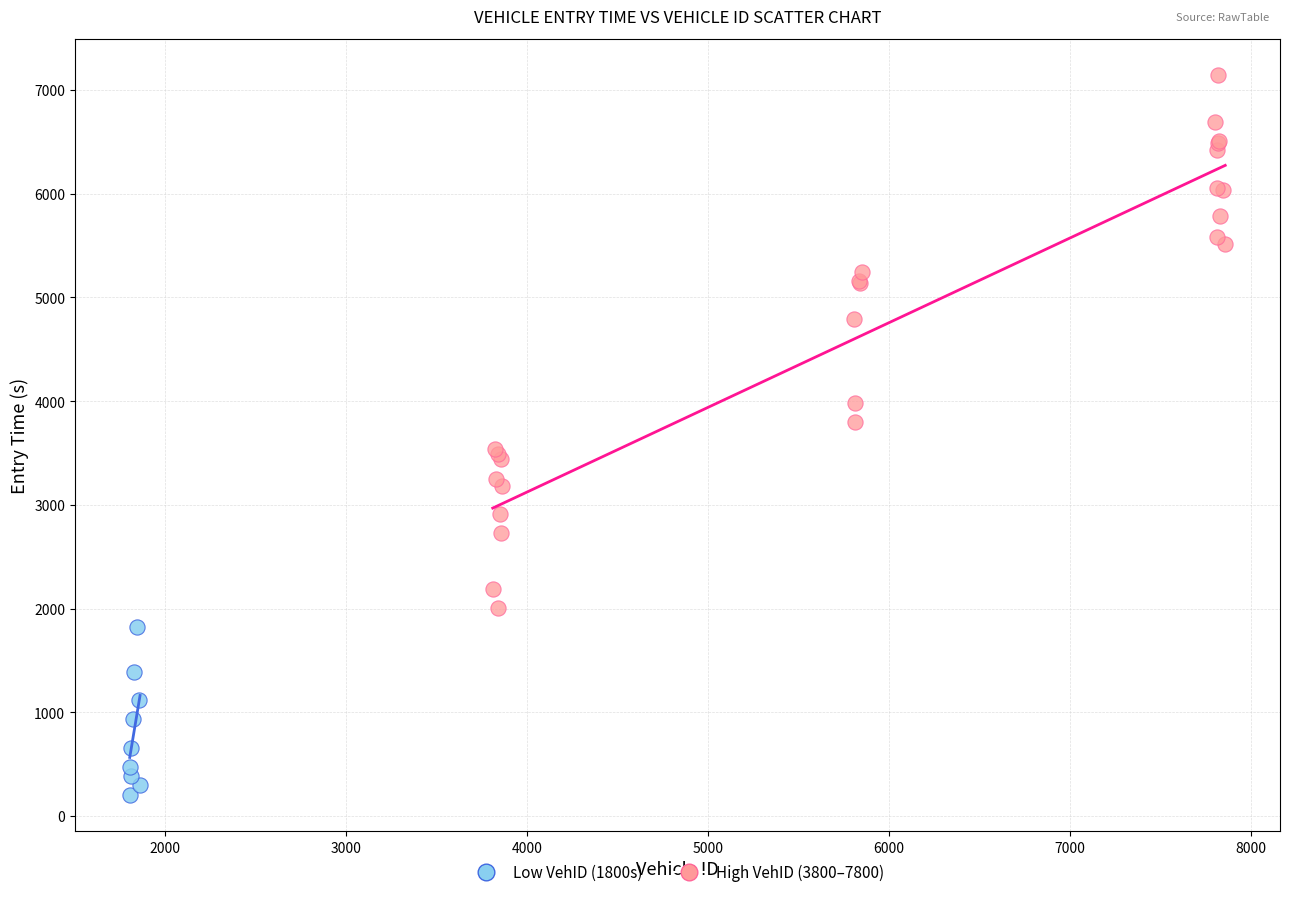

What are all the series names shown in the legend?

Low VehID (1800s), High VehID (3800–7800)